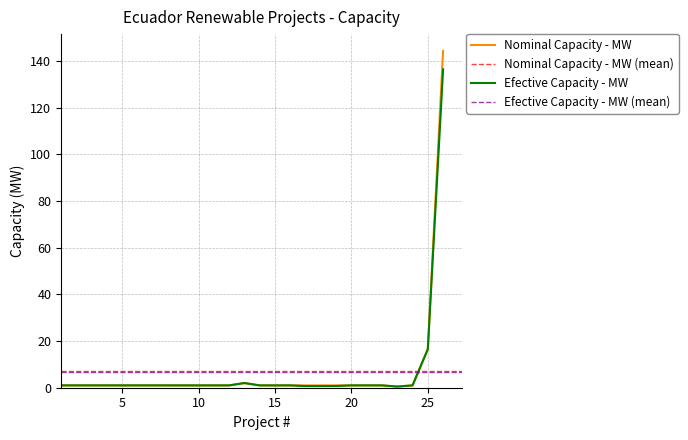

At which category is the sum across all series the highest?

26